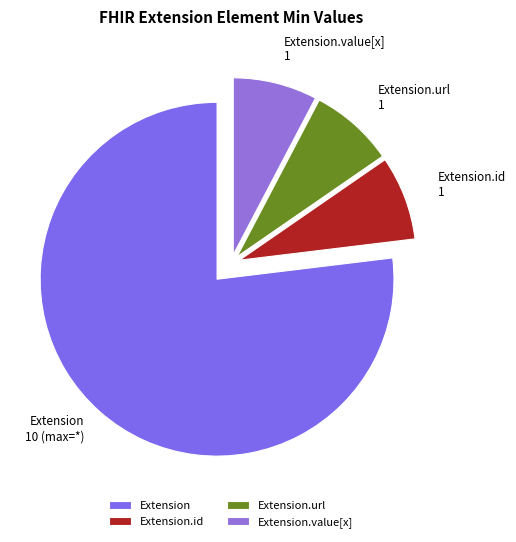

Which category accounts for the majority?

Extension